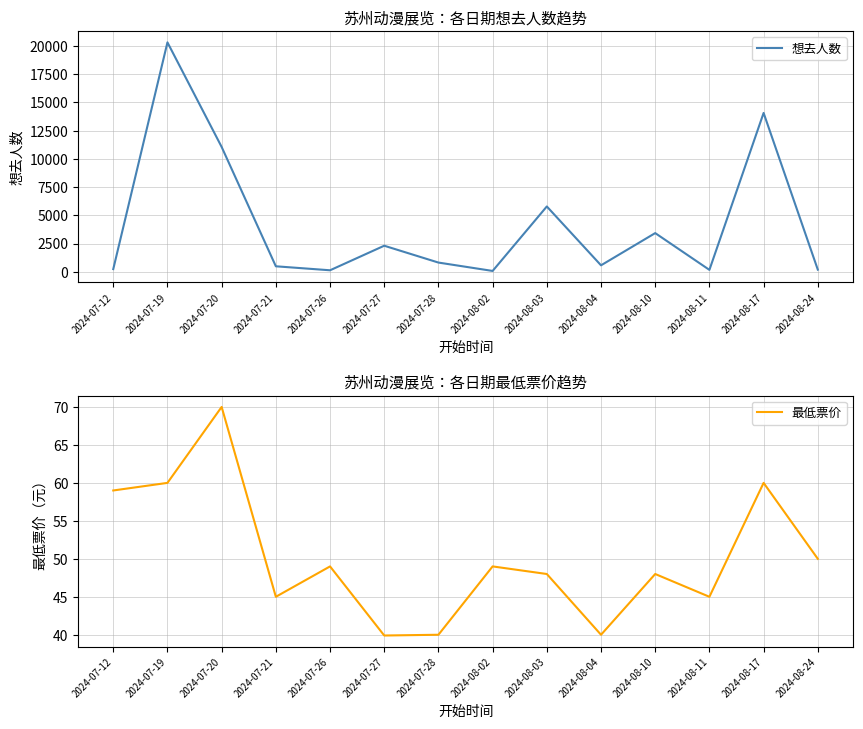

How many series are shown in this chart?

2